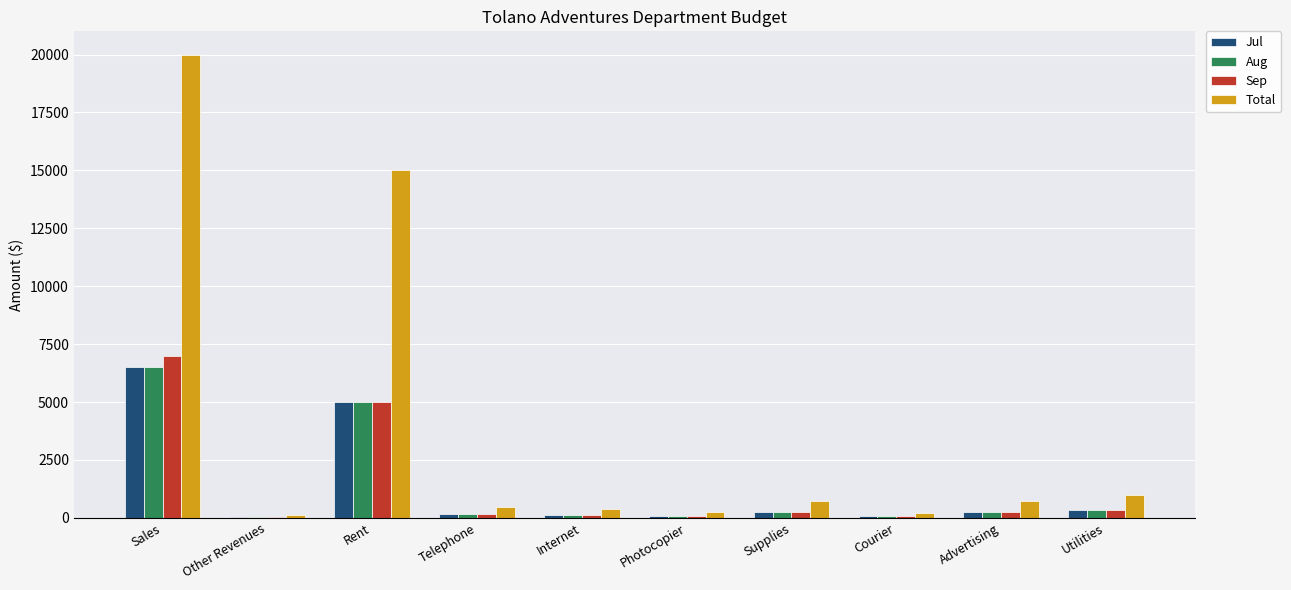

Between Other Revenues and Internet, which series saw the biggest shift?

Total